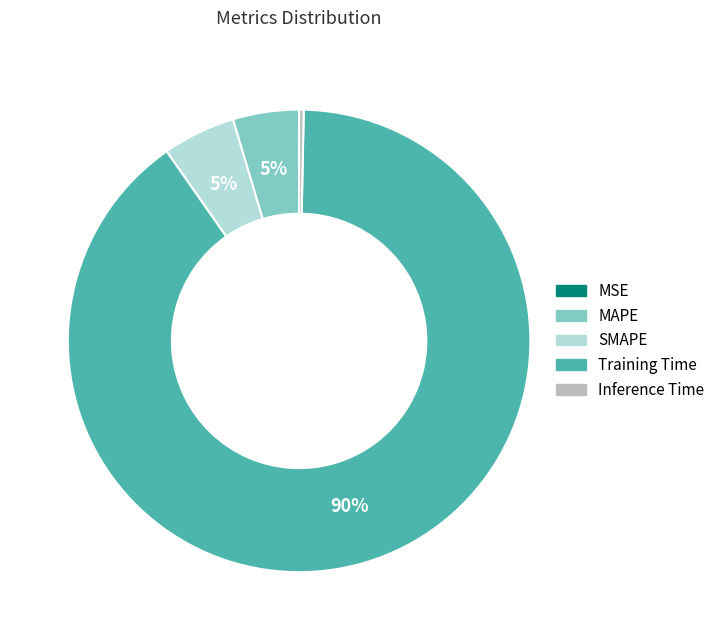

What is the largest slice in the pie chart?

Training Time